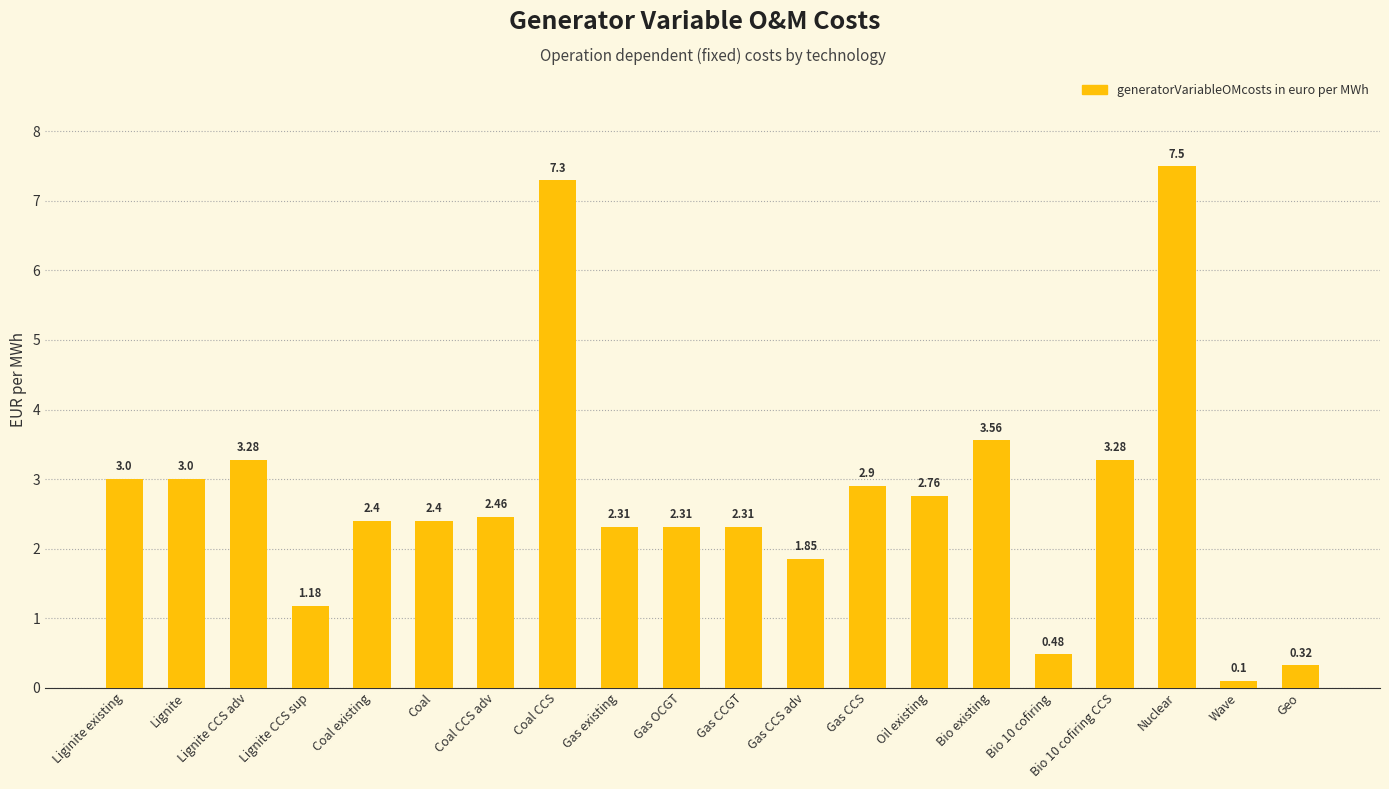

At which label does the data first exceed 2?

Liginite existing